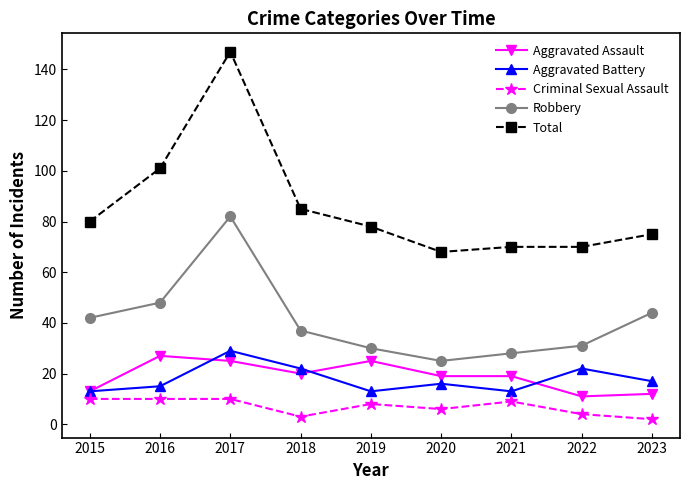

At which label does Aggravated Assault first exceed 19?

2016